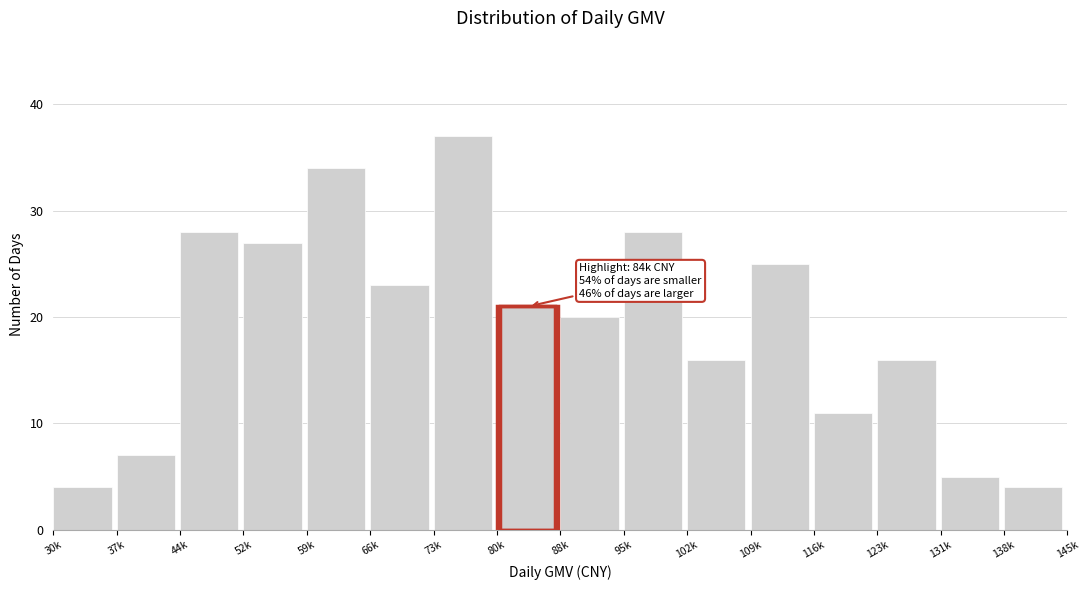

Reading left to right, what are all the values shown in this chart?

30k=4	37k=7	44k=28	52k=27	59k=34	66k=23	73k=37	80k=21	88k=20	95k=28	102k=16	109k=25	116k=11	123k=16	131k=5	138k=4